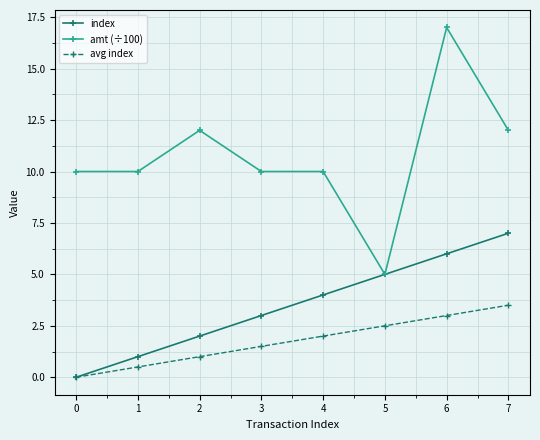

Does the chart display data point markers on the line(s)?

Yes